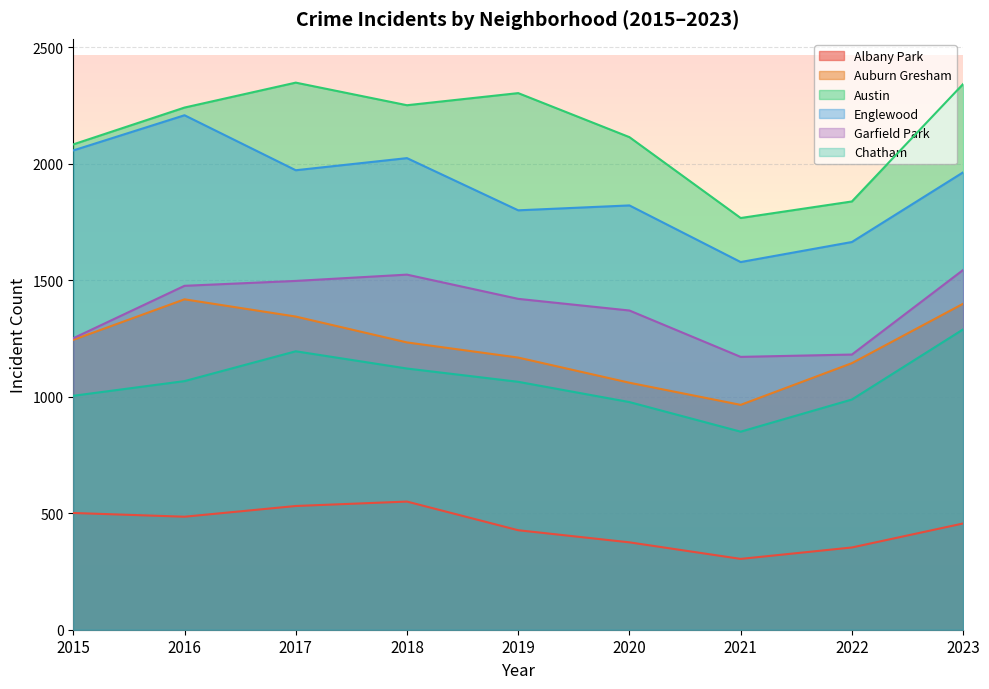

What is the total value across all series at 2021?

6635